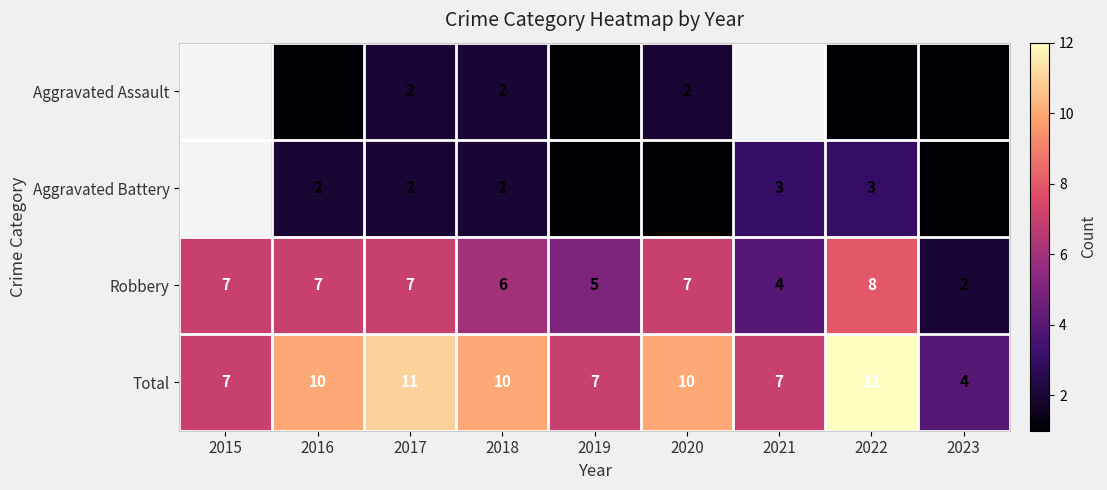

Is the value of Robbery at 2022 greater than the value of Total at 2015?

Yes